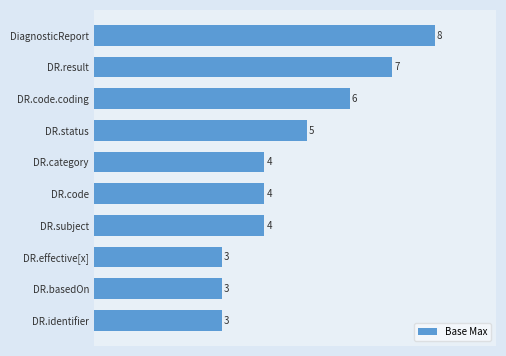

What is the change in value from DiagnosticReport to DR.basedOn?

-5